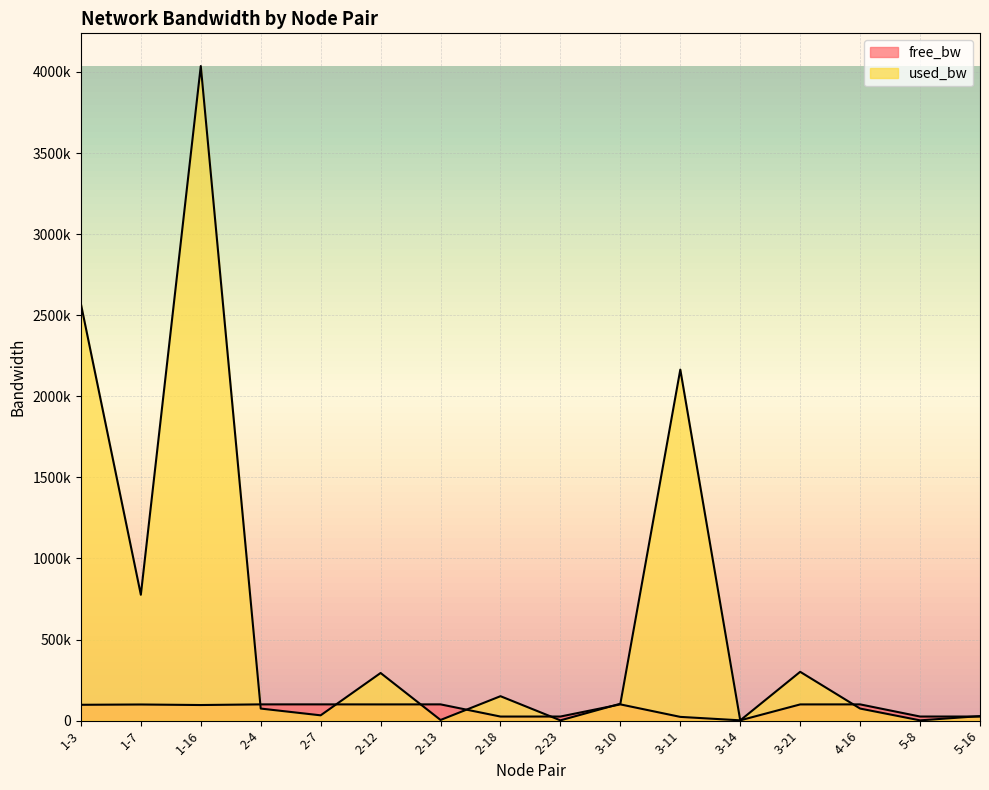

Read the free_bw value at 2-4.

99925.9